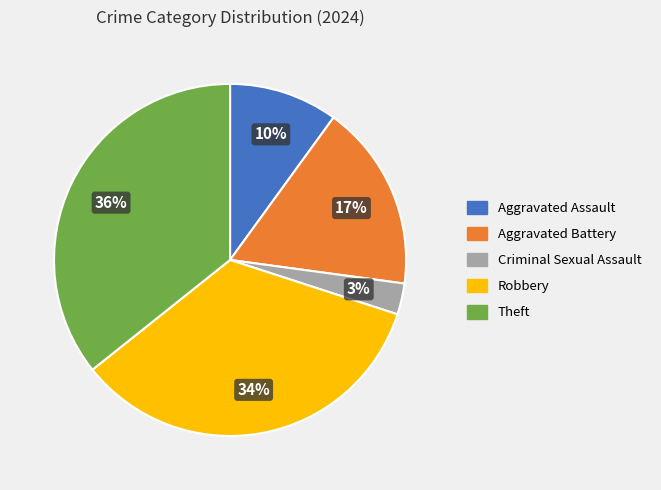

Rank the categories by value from lowest to highest.

Criminal Sexual Assault, Aggravated Assault, Aggravated Battery, Robbery, Theft